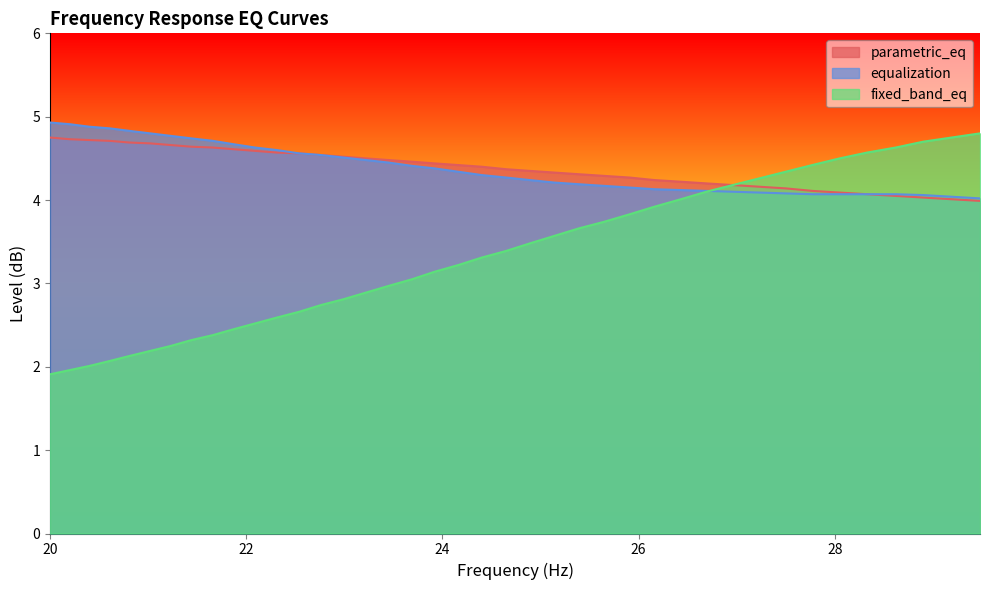

What is the difference between the maximum and second lowest values in the fixed_band_eq series?

2.8